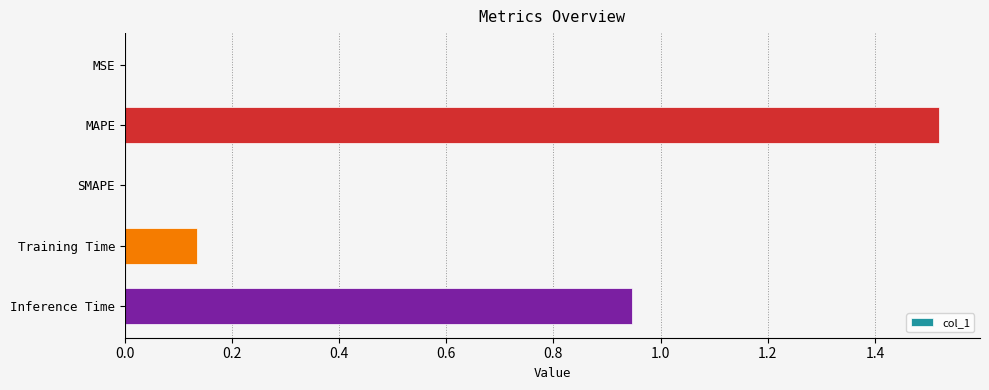

What is the sum of all values?

2.6